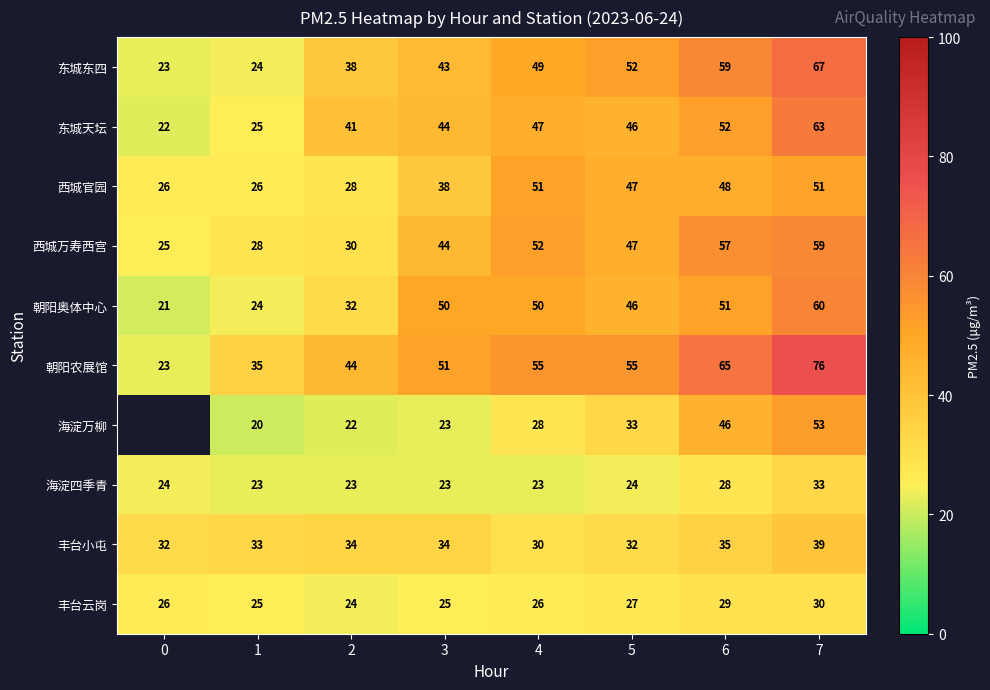

How many series are shown in this chart?

10